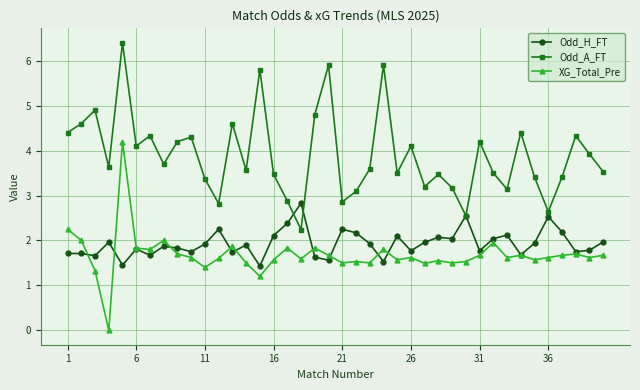

What is the value of the Odd_A_FT point at the 23rd from the left?

3.6